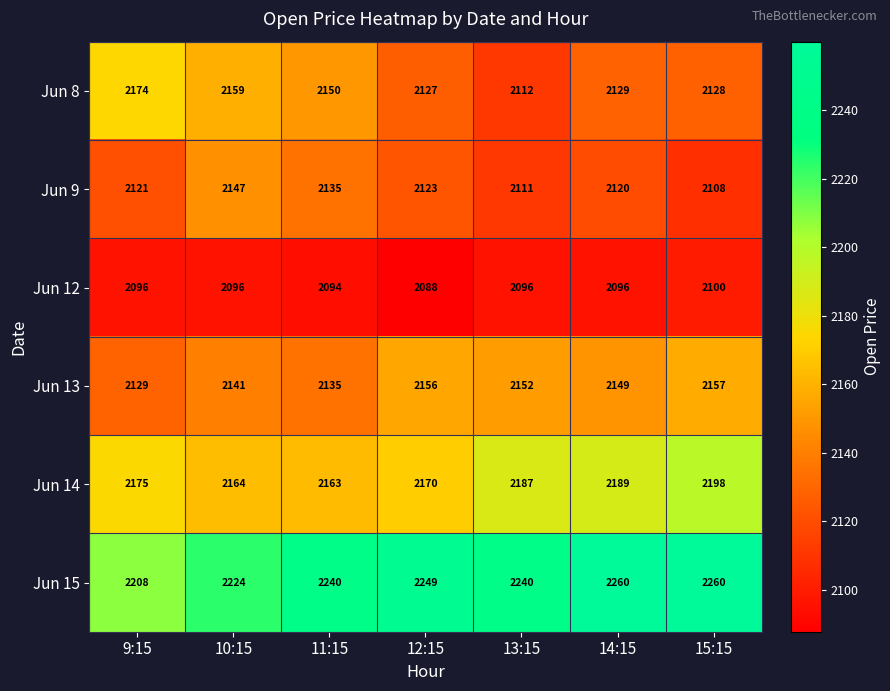

Read the Jun 14 value at 10:15, to the nearest 10.

2160